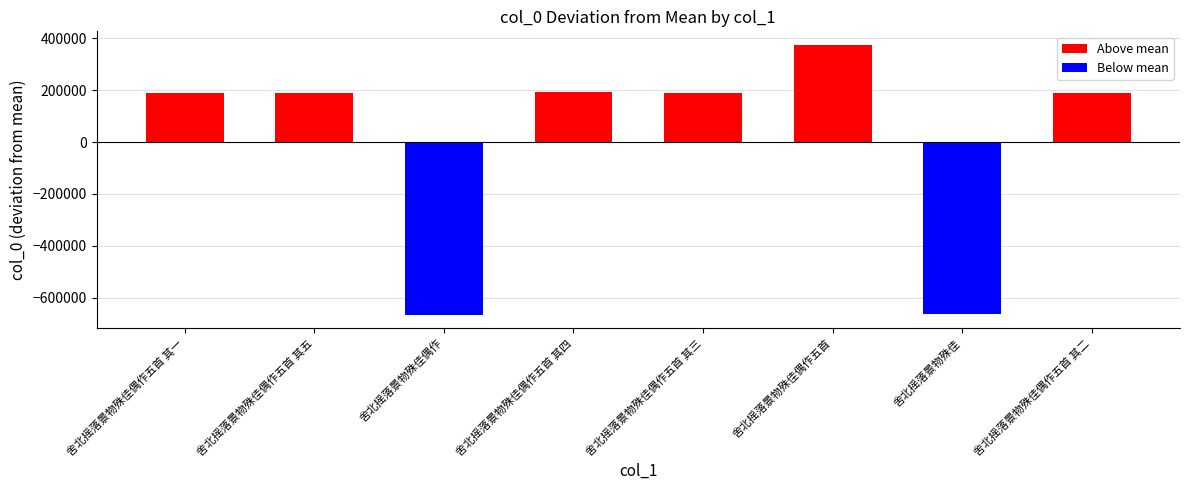

What is the difference between the values at 舍北摇落景物殊佳偶作五首 其三 and 舍北摇落景物殊佳偶作五首 其四?

3416.0